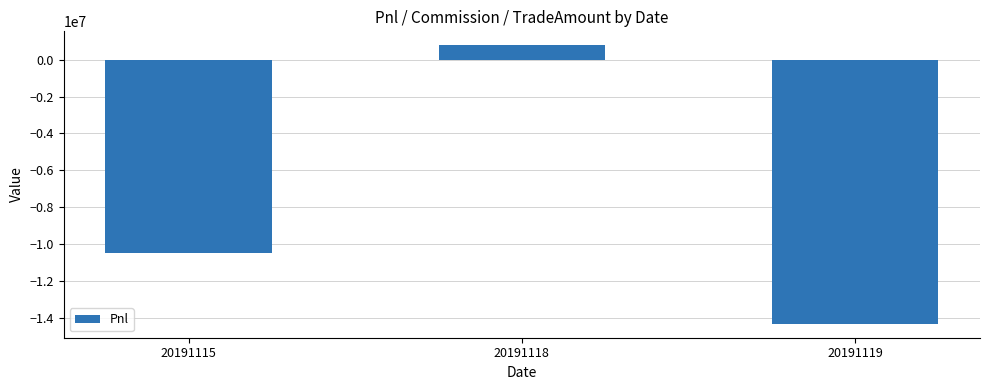

Where does the data first go above -10491962?

20191118